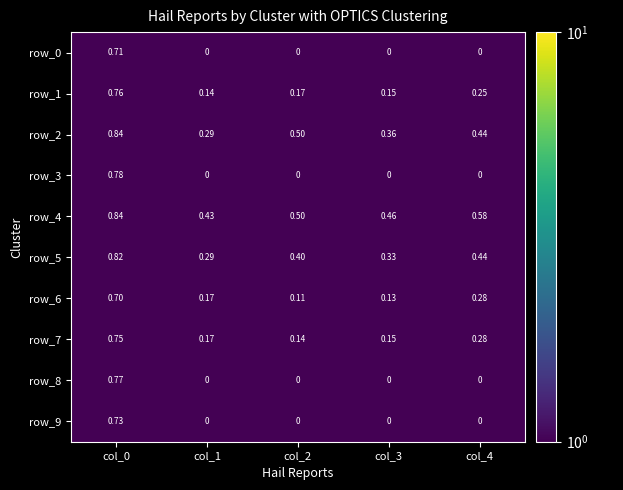

The value of row_1 at col_2 is 0.2. True or false?

True